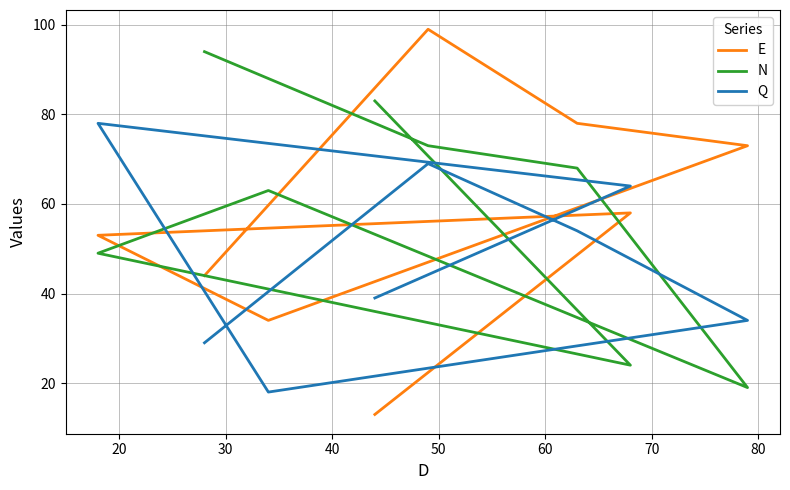

Which series changed the most between 20 and 80?

N